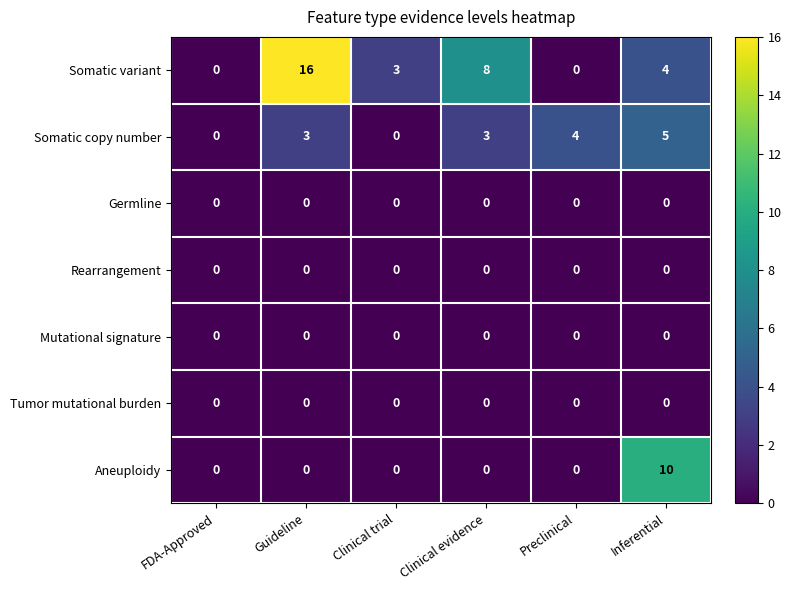

What is the total value across all series at Guideline?

19